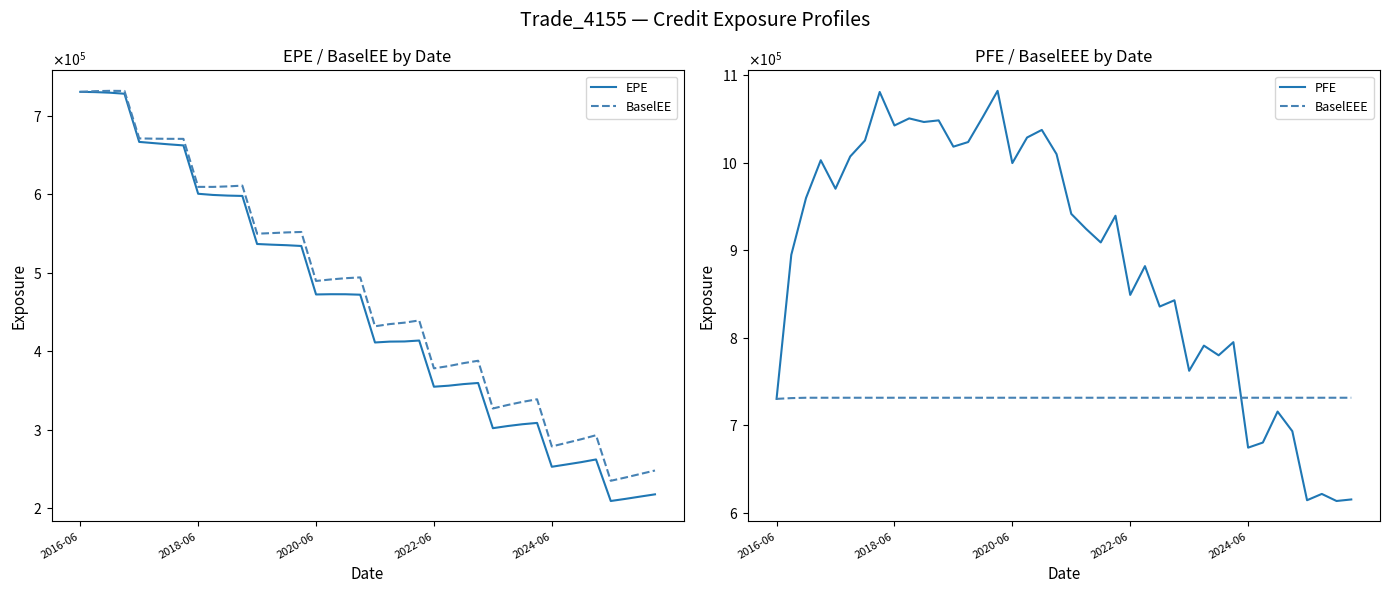

How many values in the PFE series exceed 939355?

19